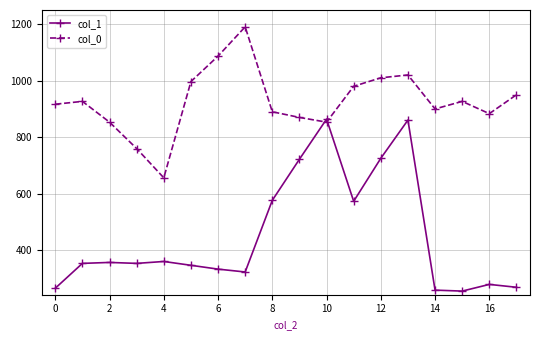

List the series in order of their overall mean, lowest first.

col_1, col_0